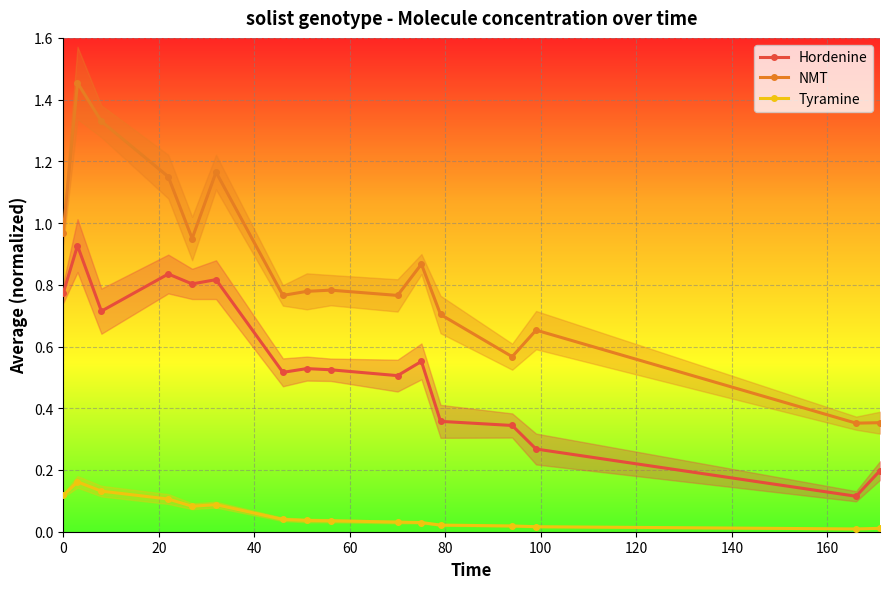

True or false: NMT and Hordenine intersect in this chart.

False